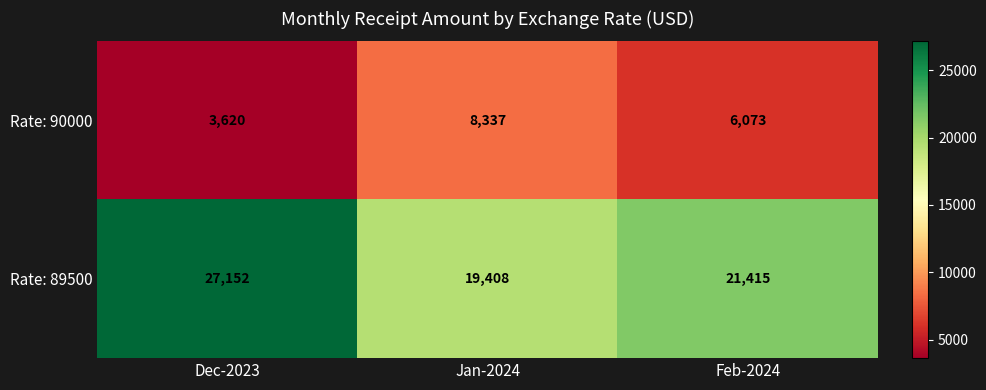

At how many categories does at least one series exceed 4148?

3